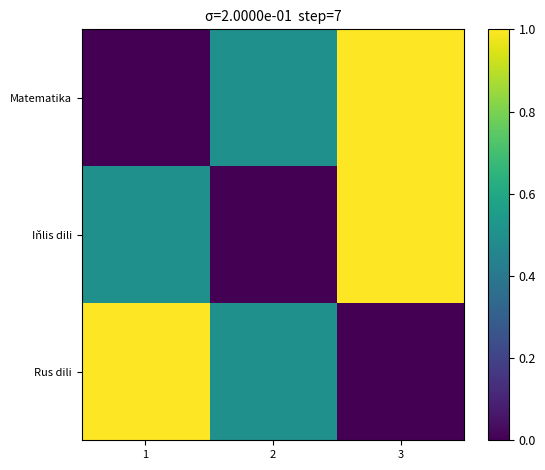

What is the maximum value shown in the chart?

1.0